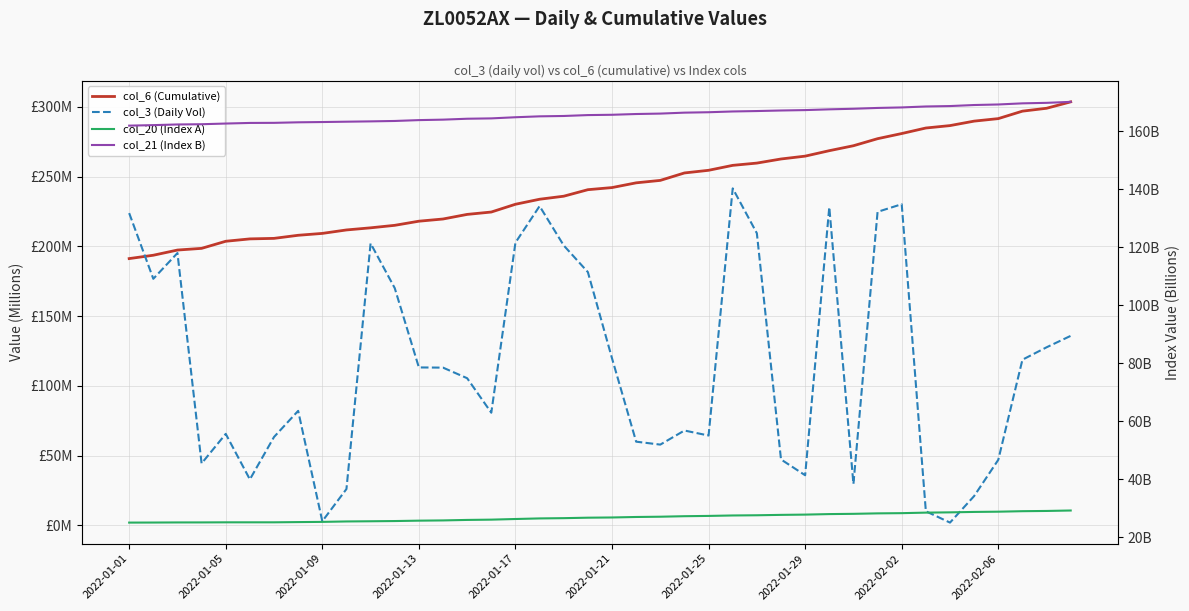

Does the chart have visible grid lines?

Yes